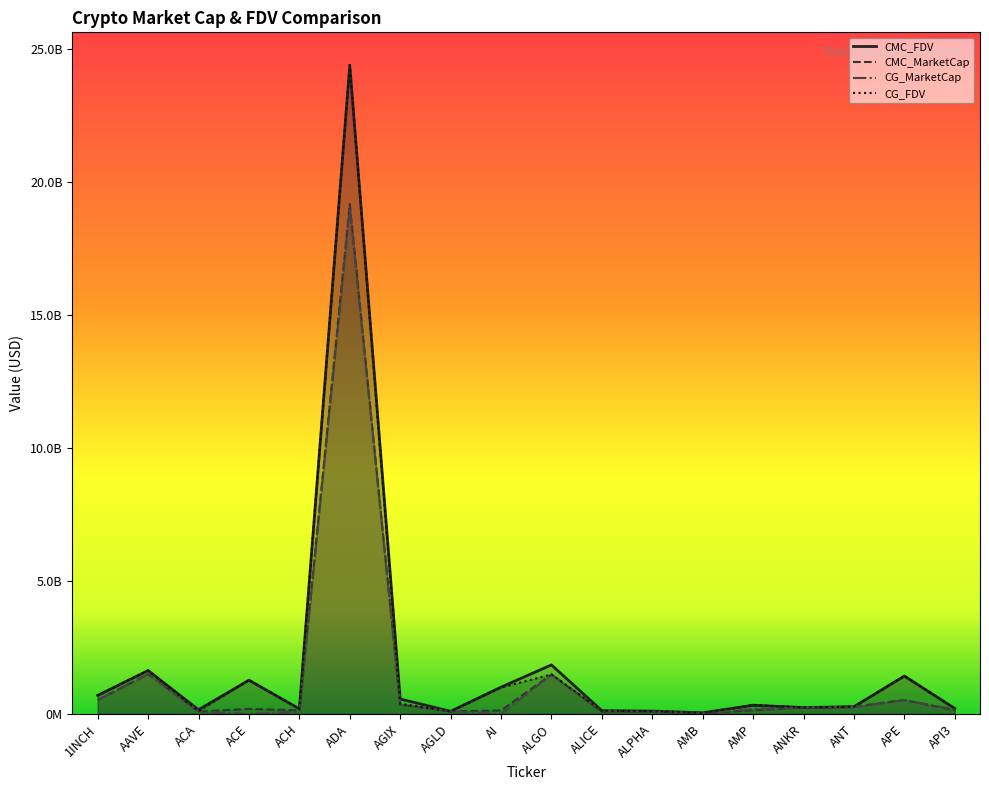

What are all the series names shown in the legend?

CMC_FDV, CMC_MarketCap, CG_MarketCap, CG_FDV